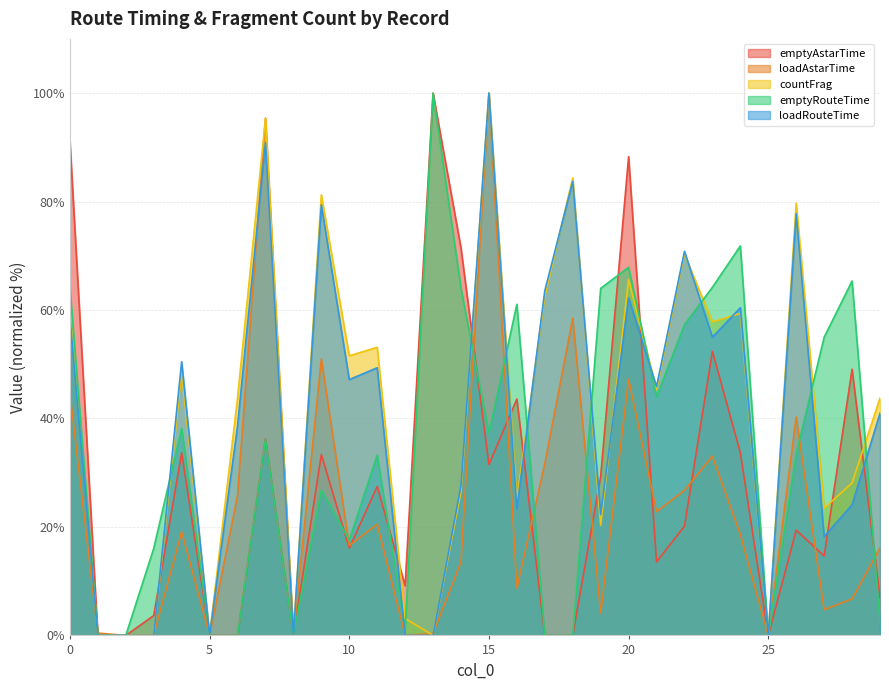

Between which two adjacent categories do emptyRouteTime and loadRouteTime first intersect?

3 and 4